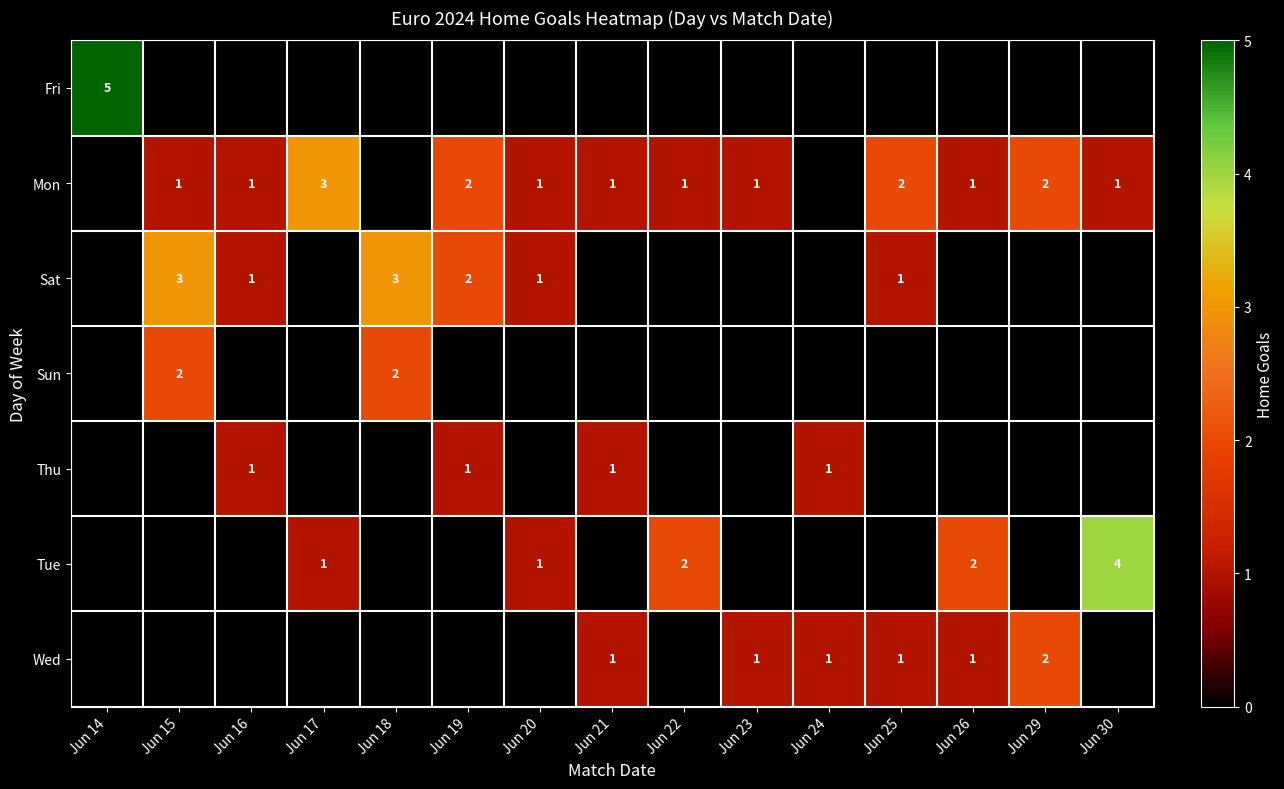

The value of Tue at Jun 20 is 1. True or false?

True